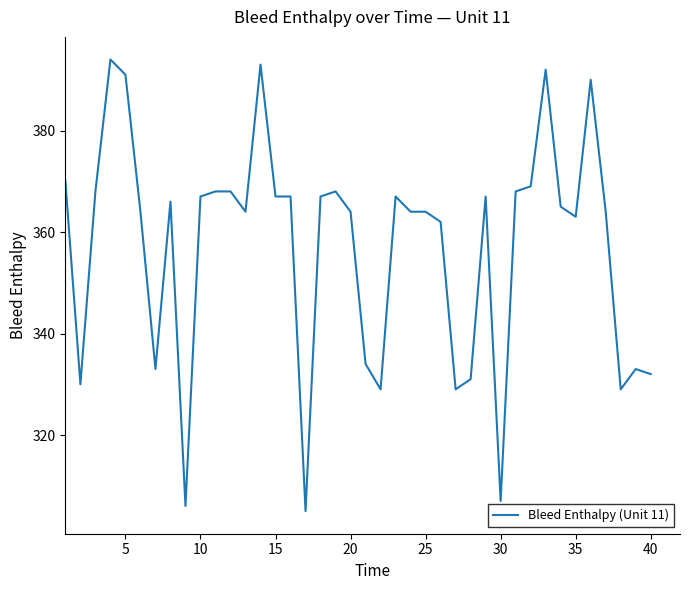

What is the minimum value shown in the chart?

305